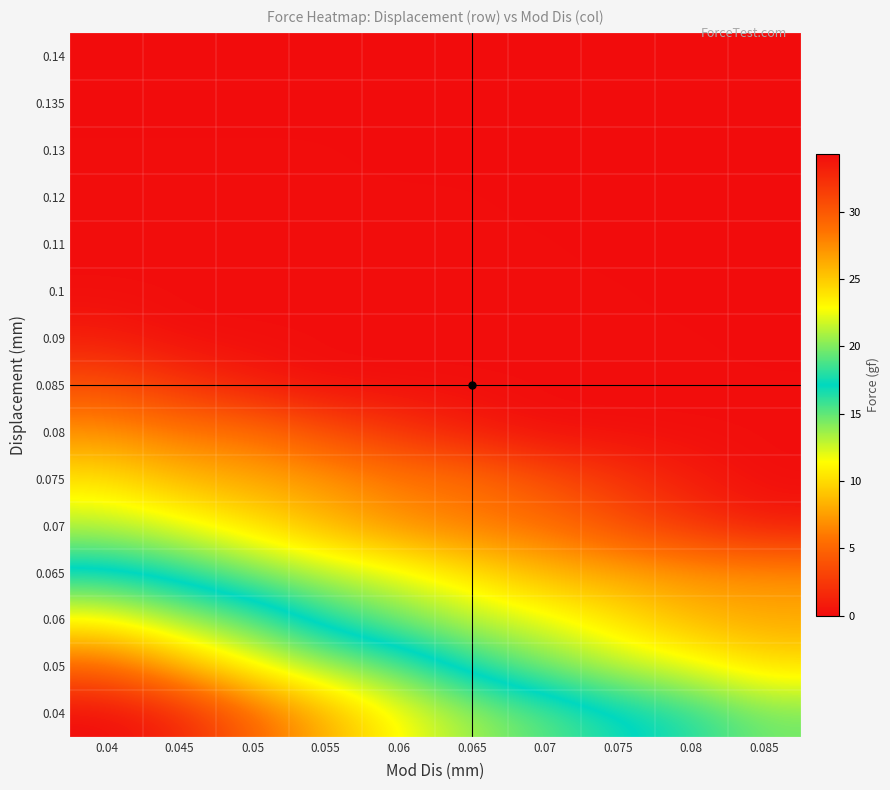

Reading left to right, extract all data points from this chart.

0.04: 0.04=0.0	0.045=1.3	0.05=4.9	0.055=8.2	0.06=11.4	0.065=13.6	0.07=15.2	0.075=16.7	0.08=17.9	0.085=19.7
0.05: 0.04=4.9	0.045=8.2	0.05=11.4	0.055=13.6	0.06=15.2	0.065=17.9	0.07=19.7	0.075=21.2	0.08=22.3	0.085=24.0
0.06: 0.04=11.4	0.045=13.6	0.05=15.2	0.055=17.9	0.06=19.7	0.065=21.2	0.07=22.3	0.075=24.0	0.08=25.7	0.085=26.4
0.065: 0.04=16.7	0.045=17.9	0.05=19.7	0.055=21.2	0.06=22.3	0.065=24.0	0.07=25.7	0.075=26.4	0.08=27.1	0.085=27.3
0.07: 0.04=21.2	0.045=22.3	0.05=24.0	0.055=25.7	0.06=27.3	0.065=28.3	0.07=28.7	0.075=30.5	0.08=32.0	0.085=33.4
0.075: 0.04=24.0	0.045=25.7	0.05=26.4	0.055=27.1	0.06=28.3	0.065=28.7	0.07=30.5	0.075=32.0	0.08=33.4	0.085=34.2
0.08: 0.04=27.3	0.045=28.3	0.05=28.7	0.055=30.5	0.06=32.0	0.065=33.4	0.07=34.2	0.075=34.2	0.08=34.2	0.085=34.2
0.085: 0.04=30.5	0.045=32.0	0.05=33.4	0.055=34.2	0.06=34.2	0.065=34.2	0.07=34.2	0.075=34.2	0.08=34.2	0.085=34.2
0.09: 0.04=33.4	0.045=34.2	0.05=34.2	0.055=34.2	0.06=34.2	0.065=34.2	0.07=34.2	0.075=34.2	0.08=34.2	0.085=34.3
0.1: 0.04=34.2	0.045=34.2	0.05=34.2	0.055=34.2	0.06=34.2	0.065=34.2	0.07=34.2	0.075=34.2	0.08=34.3	0.085=34.3
0.11: 0.04=34.2	0.045=34.2	0.05=34.2	0.055=34.2	0.06=34.2	0.065=34.2	0.07=34.2	0.075=34.3	0.08=34.3	0.085=34.3
0.12: 0.04=34.2	0.045=34.2	0.05=34.2	0.055=34.2	0.06=34.2	0.065=34.2	0.07=34.3	0.075=34.3	0.08=34.3	0.085=34.3
0.13: 0.04=34.2	0.045=34.2	0.05=34.2	0.055=34.2	0.06=34.3	0.065=34.3	0.07=34.3	0.075=34.3	0.08=34.3	0.085=34.3
0.135: 0.04=34.3	0.045=34.3	0.05=34.3	0.055=34.3	0.06=34.3	0.065=34.3	0.07=34.3	0.075=34.3	0.08=34.3	0.085=34.3
0.14: 0.04=34.3	0.045=34.3	0.05=34.3	0.055=34.3	0.06=34.3	0.065=34.3	0.07=34.3	0.075=34.3	0.08=34.3	0.085=34.3